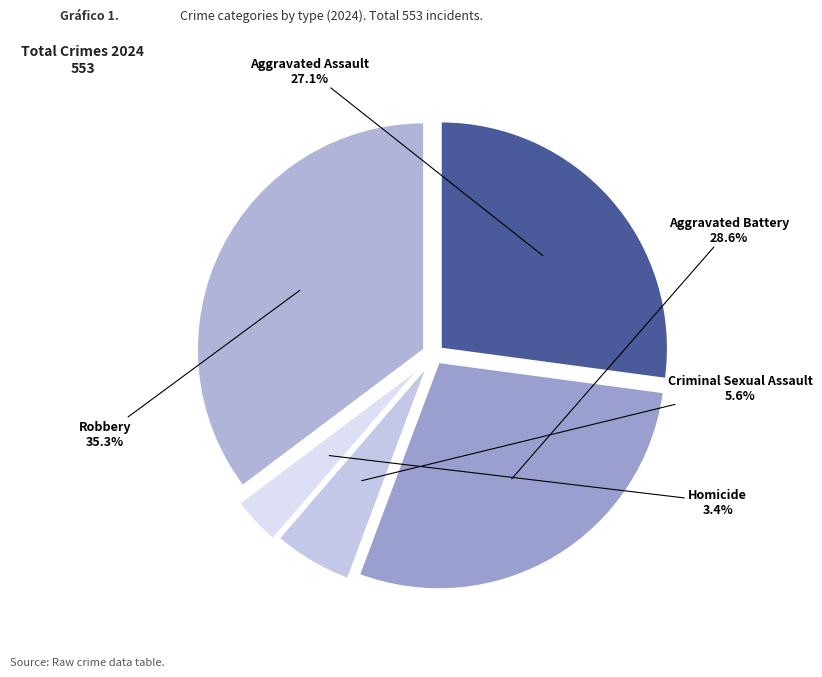

Does Criminal Sexual Assault account for over 50% of the chart?

No